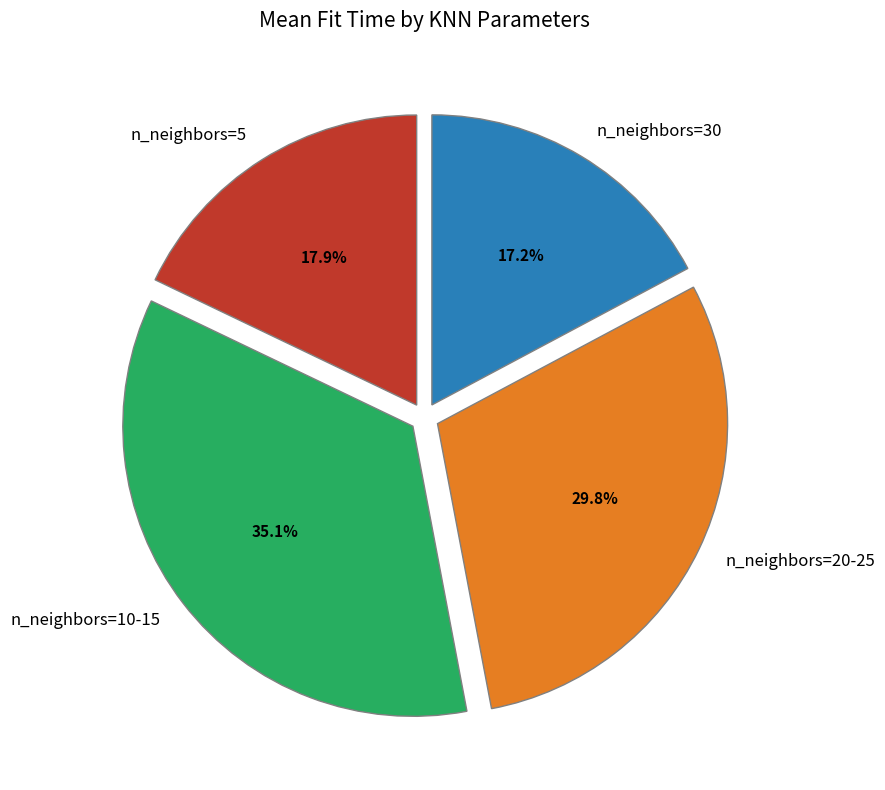

How many segments does this pie chart have?

4